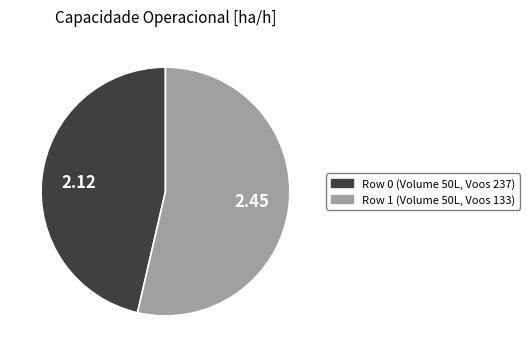

What is the smallest slice in the pie chart?

Row 0